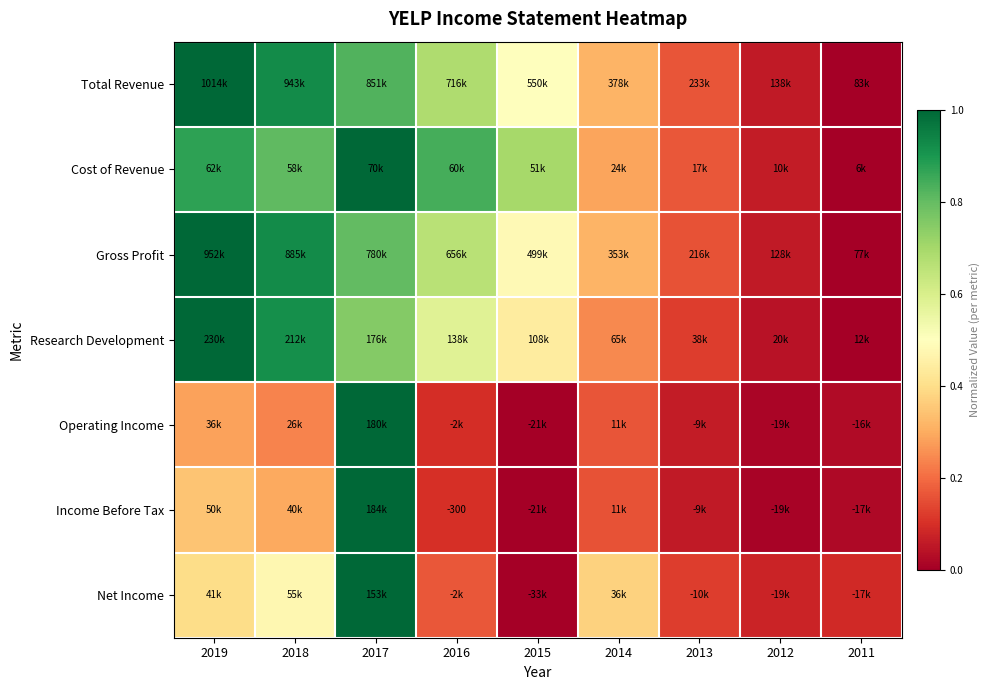

What value does the Cost of Revenue series have at 2017?

1.0